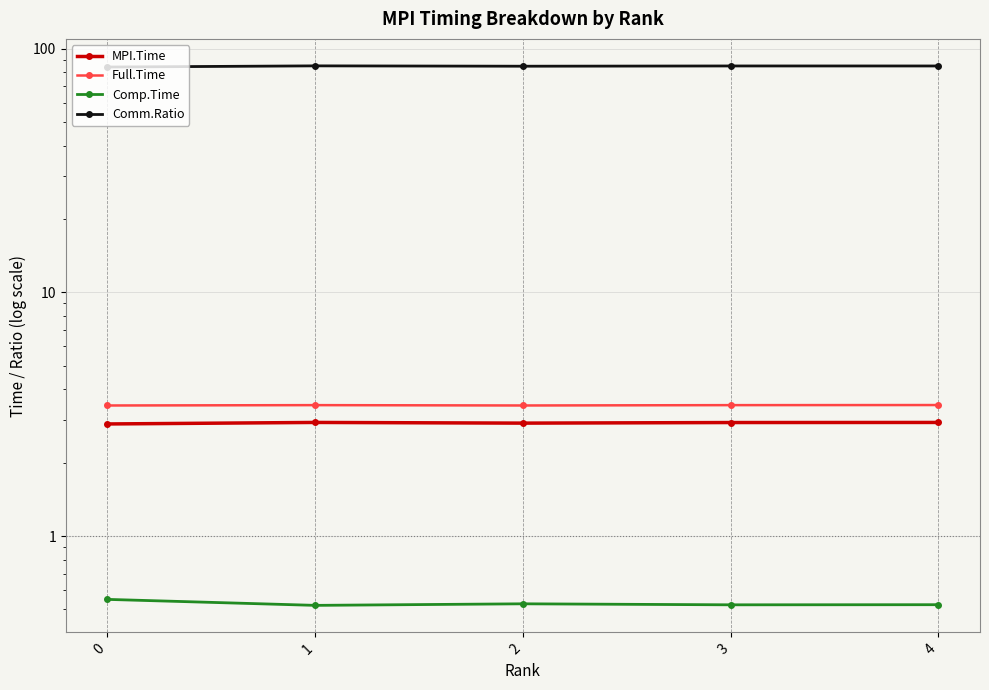

Rank the series by their maximum value, from highest to lowest.

Comm.Ratio, Full.Time, MPI.Time, Comp.Time